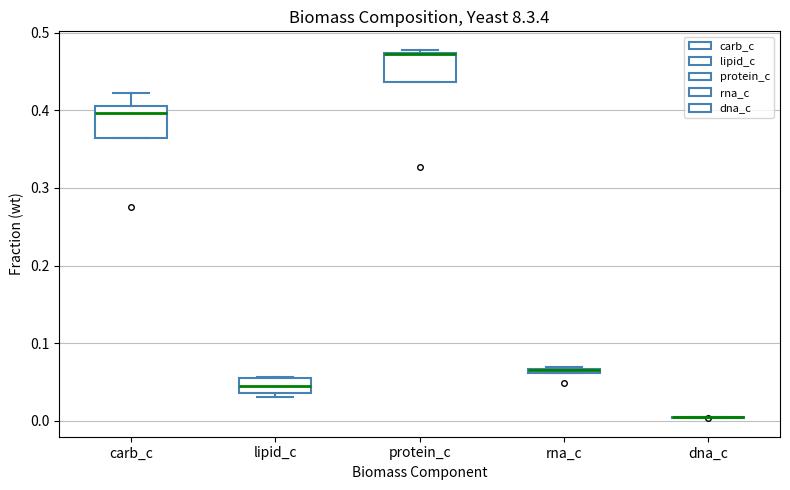

Where is the lower edge of the box for carb_c on the y-axis? The values are not printed on the chart, so give them approximately, as read against the axis.

0.36